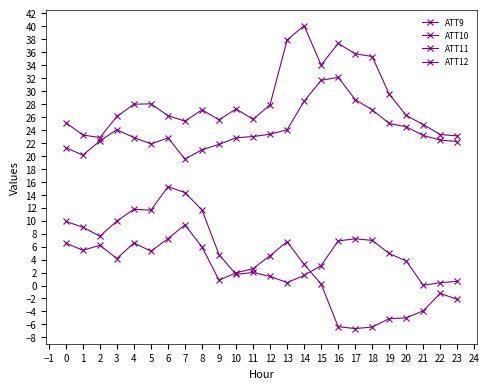

Rank the series by their maximum value, from highest to lowest.

ATT9, ATT11, ATT10, ATT12